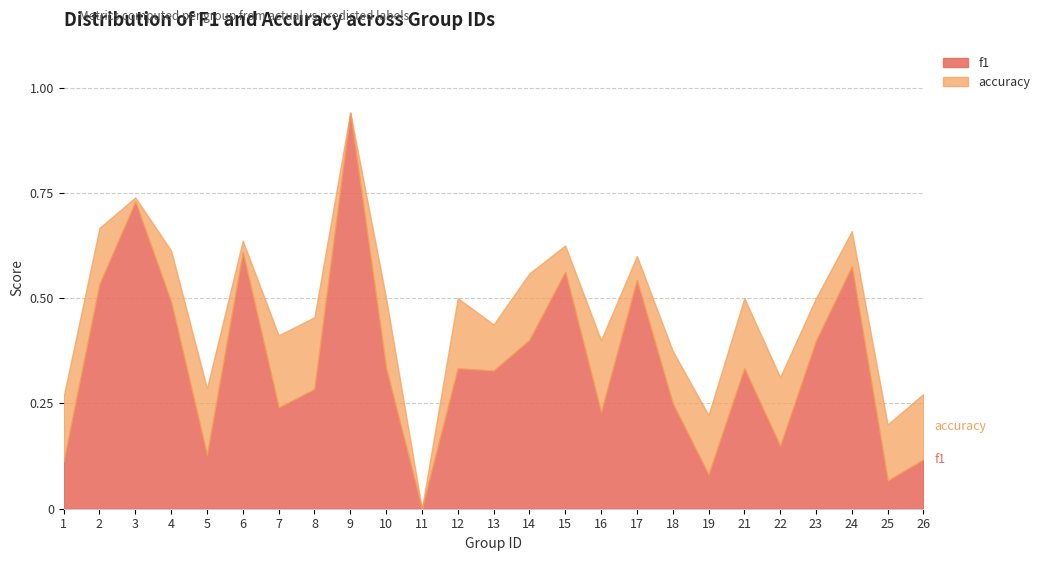

What is the value of the f1 point at the 8th from the left?

0.3